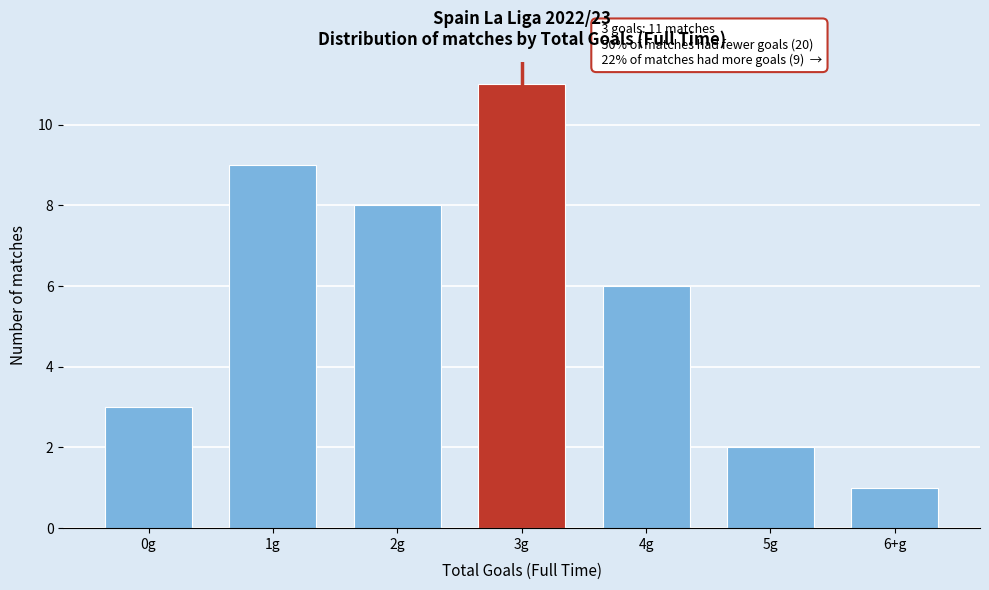

Reading left to right, extract all data points from this chart.

3	9	8	11	6	2	1